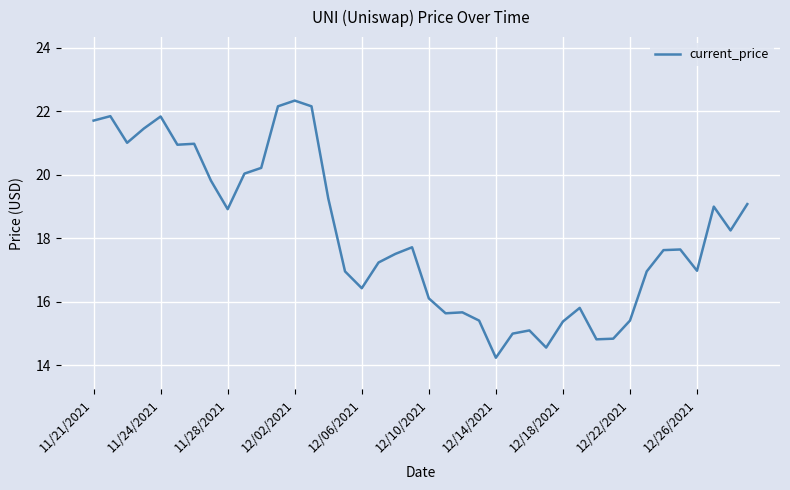

What is the difference between the maximum and minimum values?

8.1